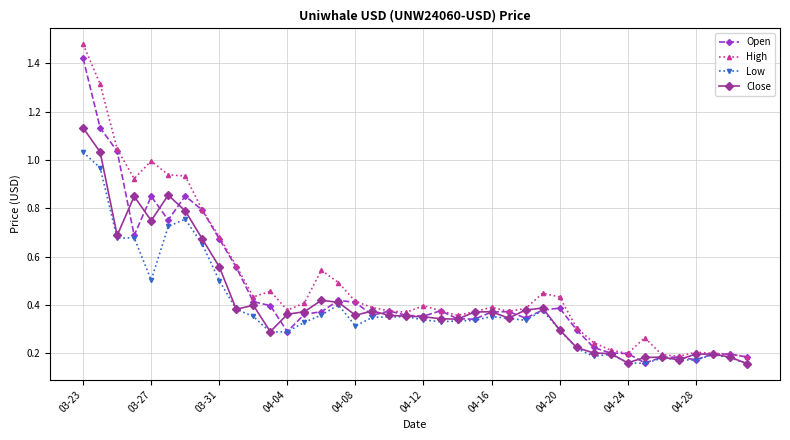

True or false: Open has more than 1 points higher than both neighbors.

True